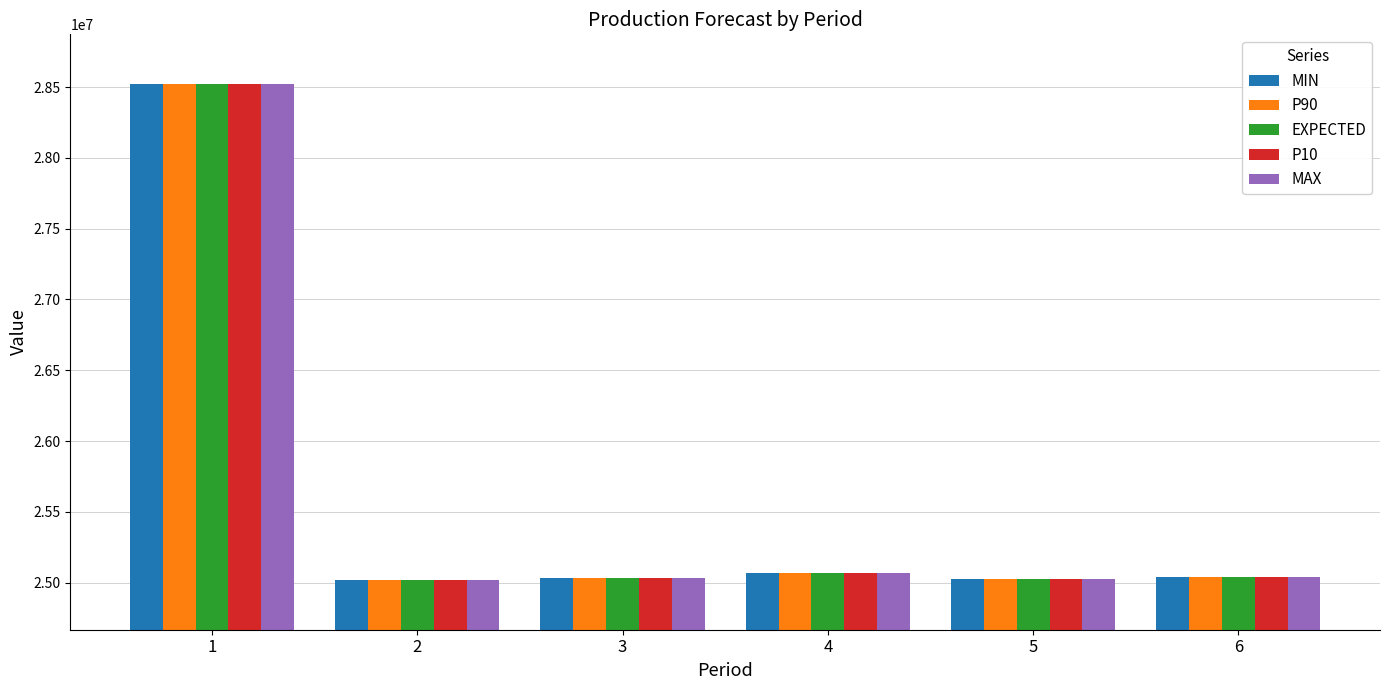

True or false: P90 has a value of 28522500 at 1.

True